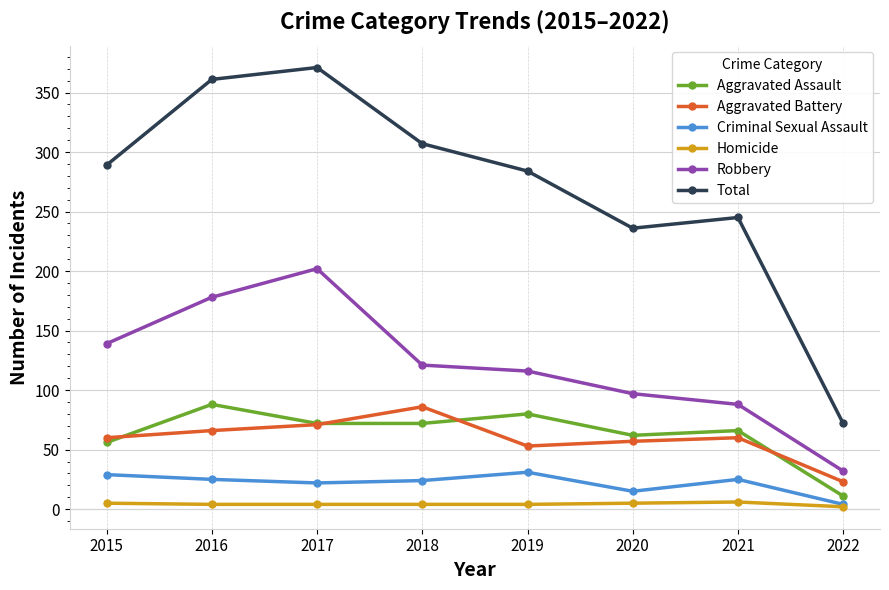

Count the number of data series in this chart.

6